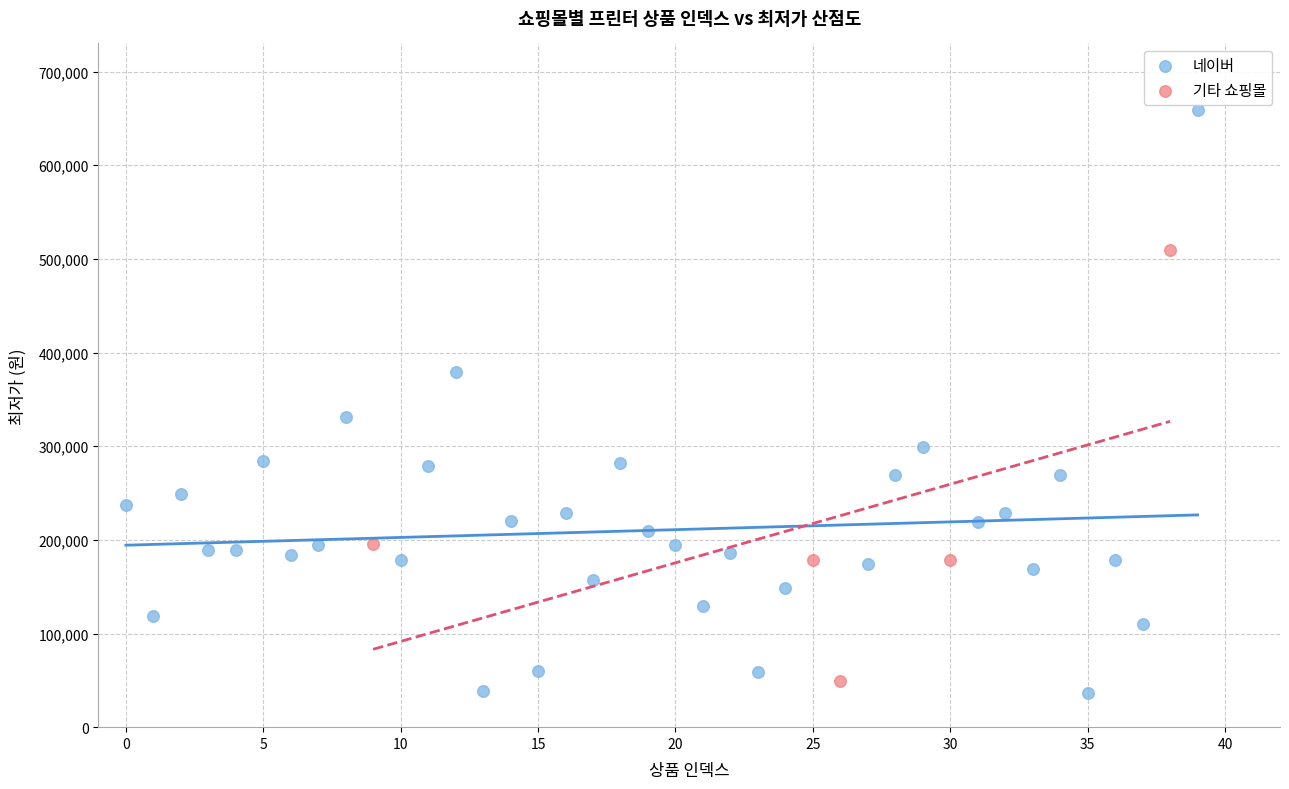

Which series has the largest Y range (max minus min)?

네이버